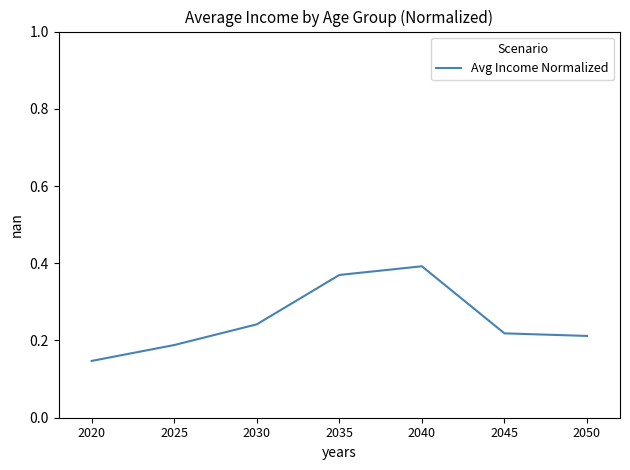

What is the average value?

0.3